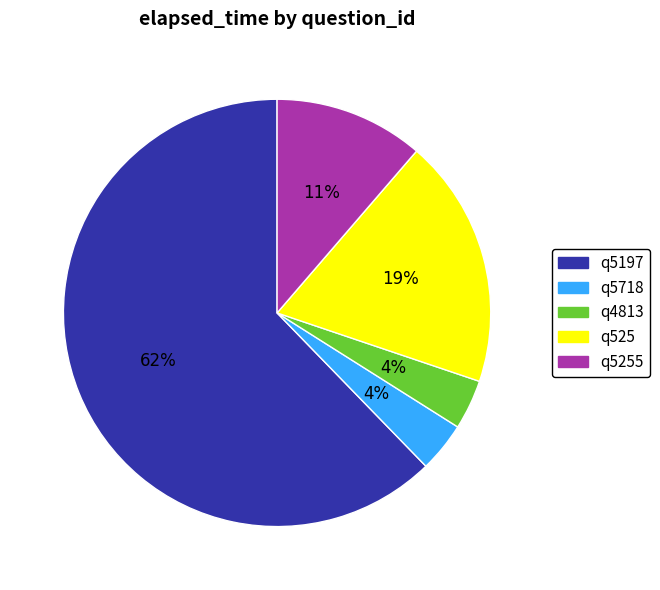

To the nearest percent, what is the average slice percentage?

20%